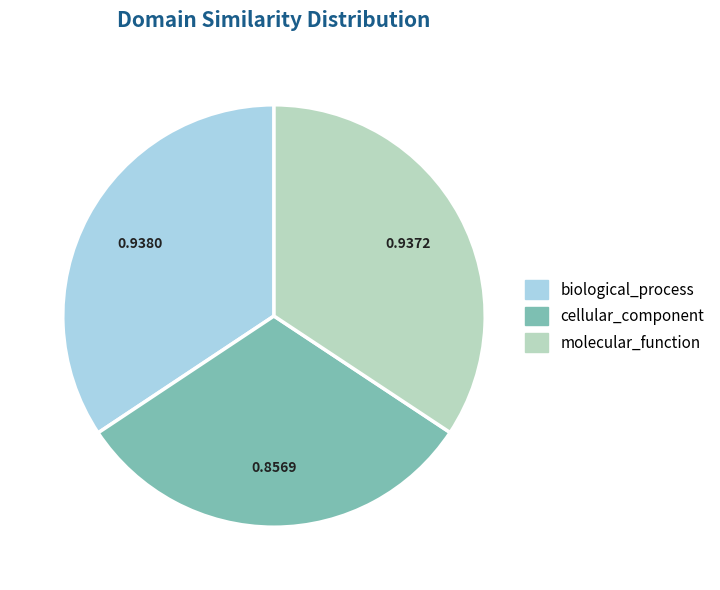

Between cellular_component and molecular_function, which is larger?

molecular_function